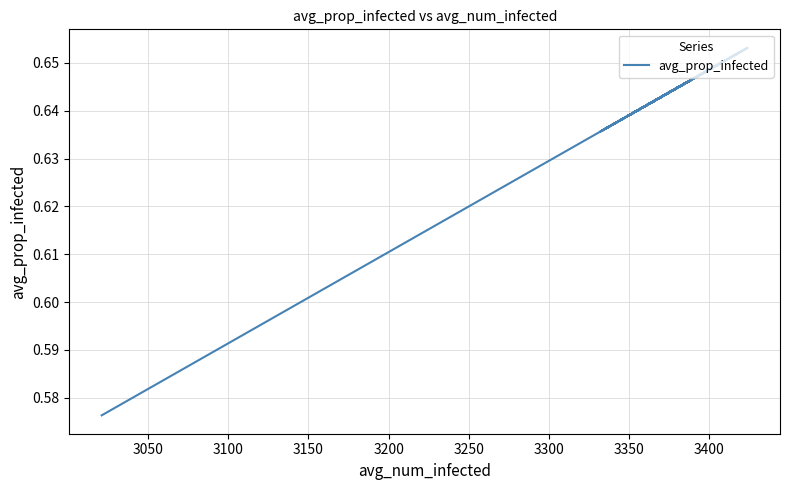

Count the number of data series in this chart.

1